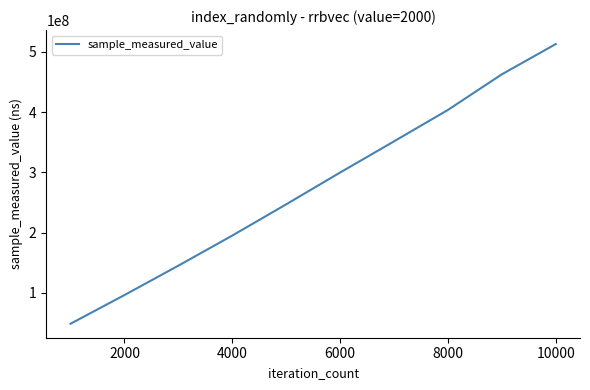

What is the maximum value shown in the chart?

512843394